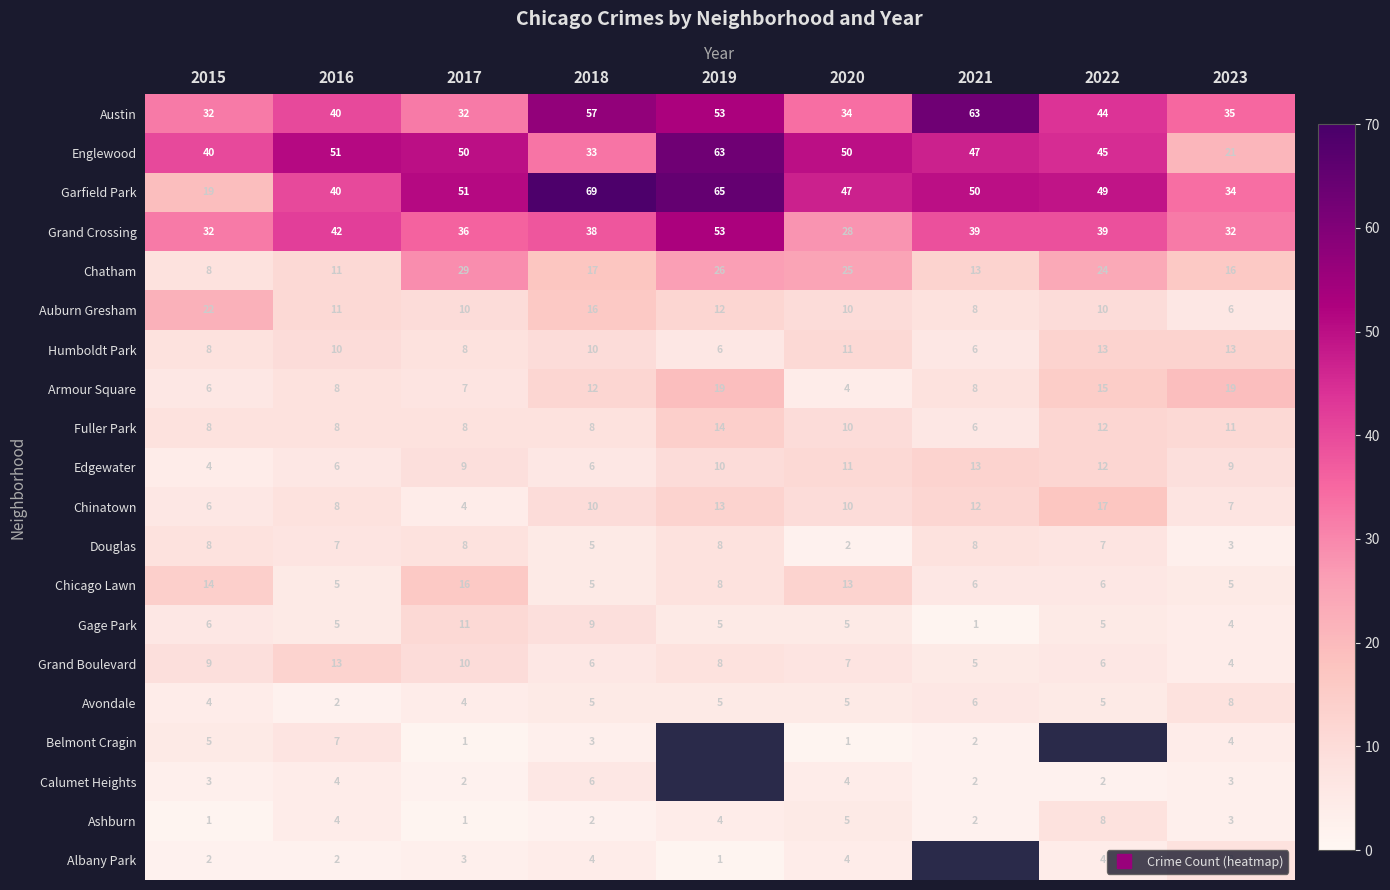

Rank the series at 2022 from lowest to highest value.

Calumet Heights, Albany Park, Gage Park, Avondale, Chicago Lawn, Grand Boulevard, Douglas, Ashburn, Auburn Gresham, Fuller Park, Edgewater, Humboldt Park, Armour Square, Chinatown, Chatham, Grand Crossing, Austin, Englewood, Garfield Park, Belmont Cragin